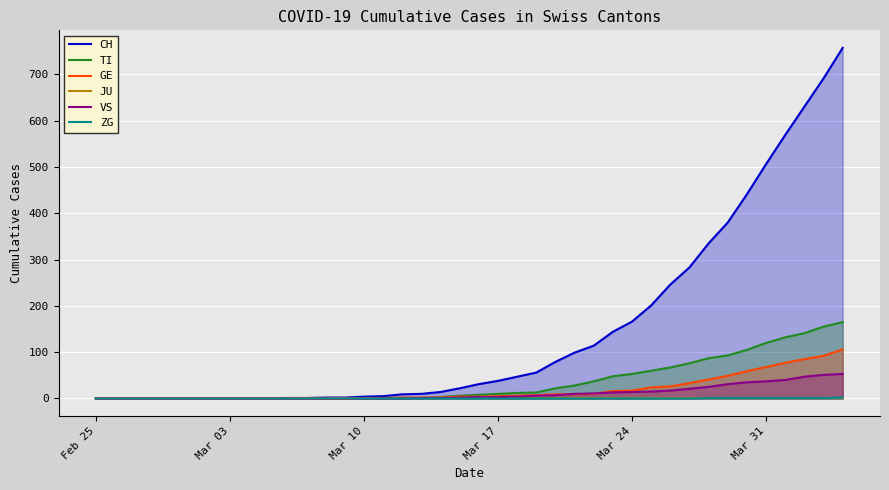

Rank the series by their maximum value, from lowest to highest.

JU, ZG, VS, GE, TI, CH